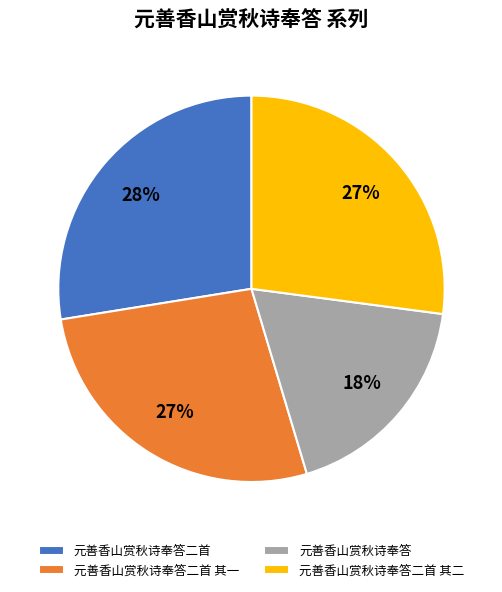

To the nearest percent, what is the combined percentage of 元善香山赏秋诗奉答二首 and 元善香山赏秋诗奉答?

46%